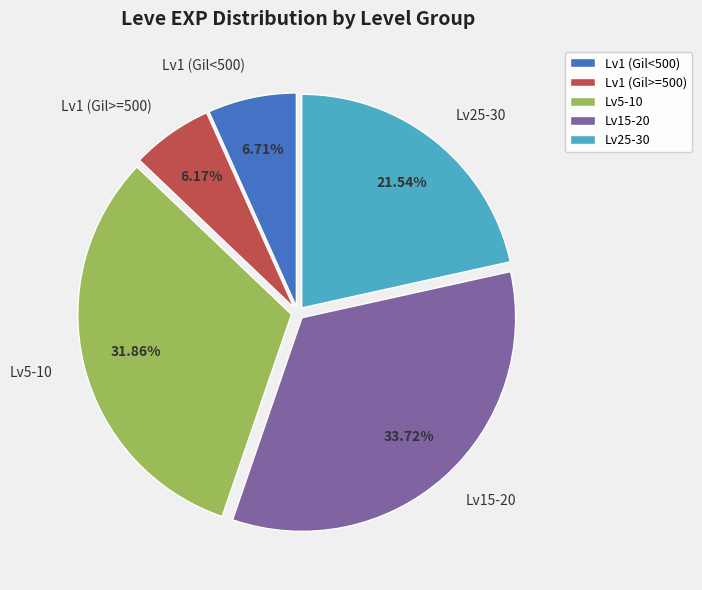

Rank the categories by value from lowest to highest.

Lv1 (Gil>=500), Lv1 (Gil<500), Lv25-30, Lv5-10, Lv15-20